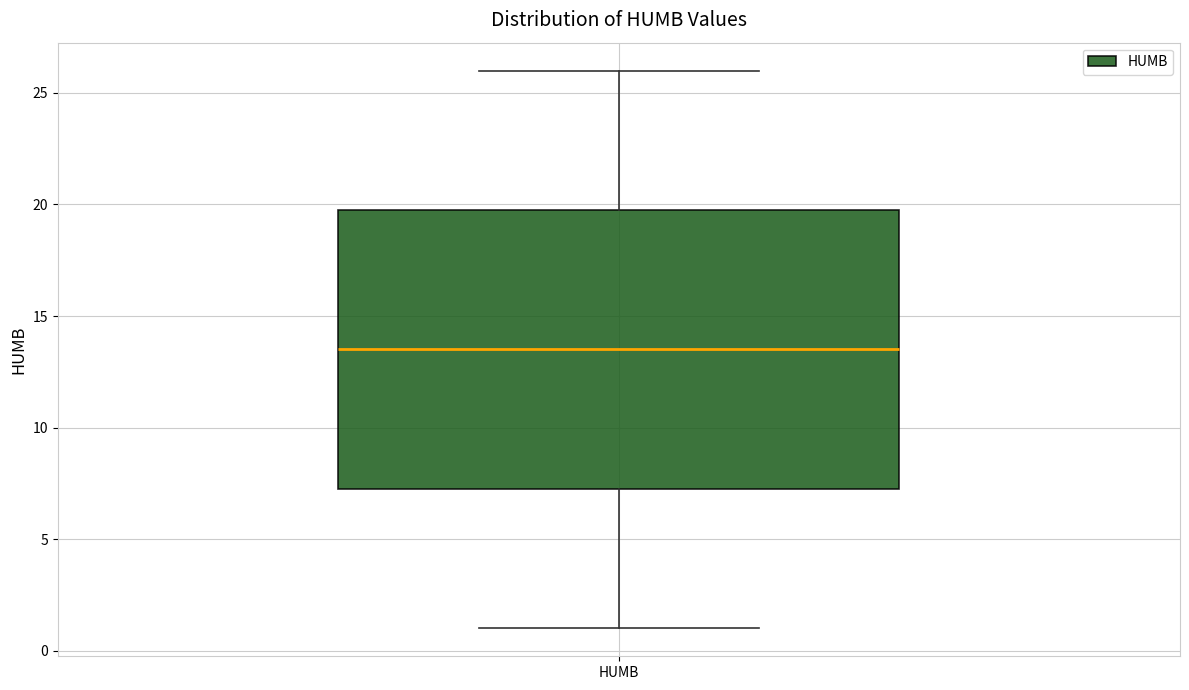

Read this box plot against the y-axis: the position of the median line, the range covered by the box, and the ends of both whiskers. The values are not printed on the chart, so give them approximately, as read against the axis.

median 13.5, box 7.5 to 20.0, whiskers 1.0 to 26.0